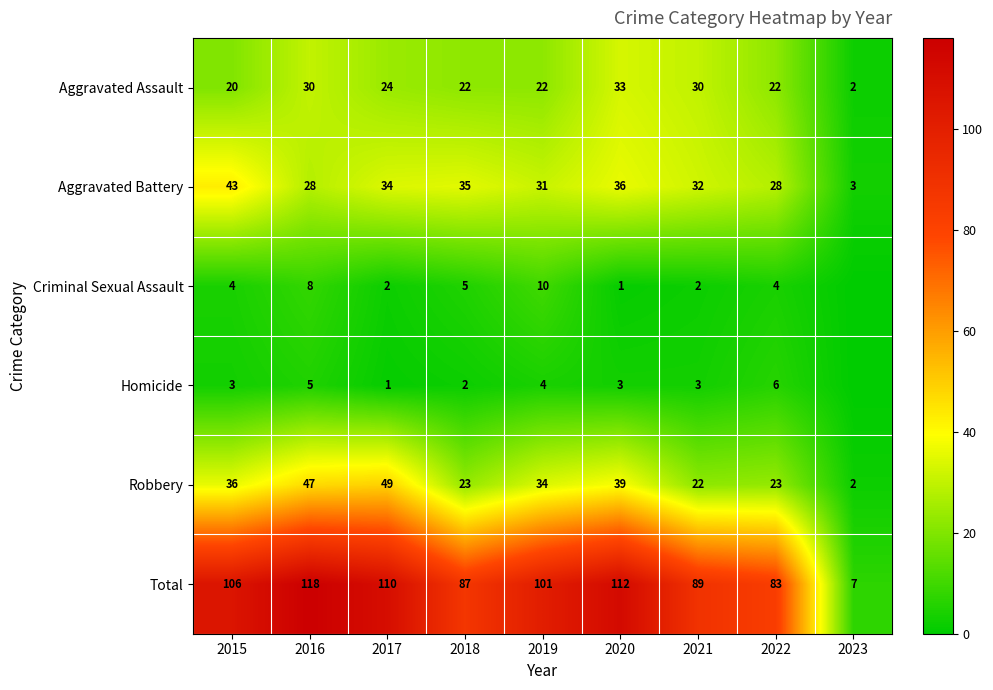

Is it true that Criminal Sexual Assault equals 2 at 2018?

False